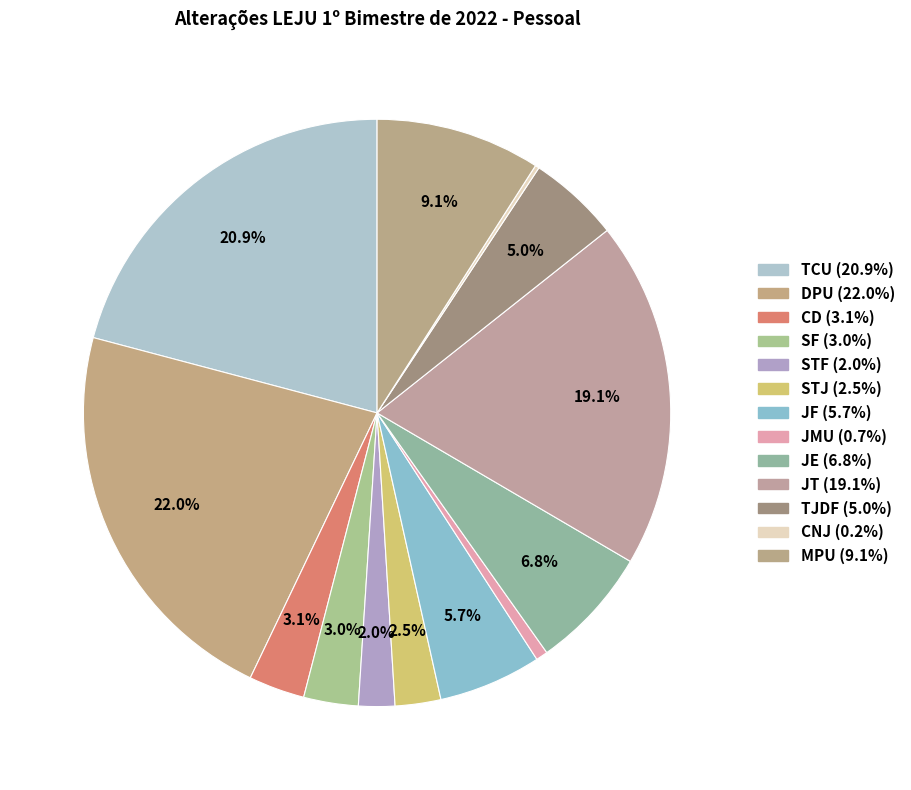

To the nearest percent, what is the difference between the largest and smallest slice percentages?

22%